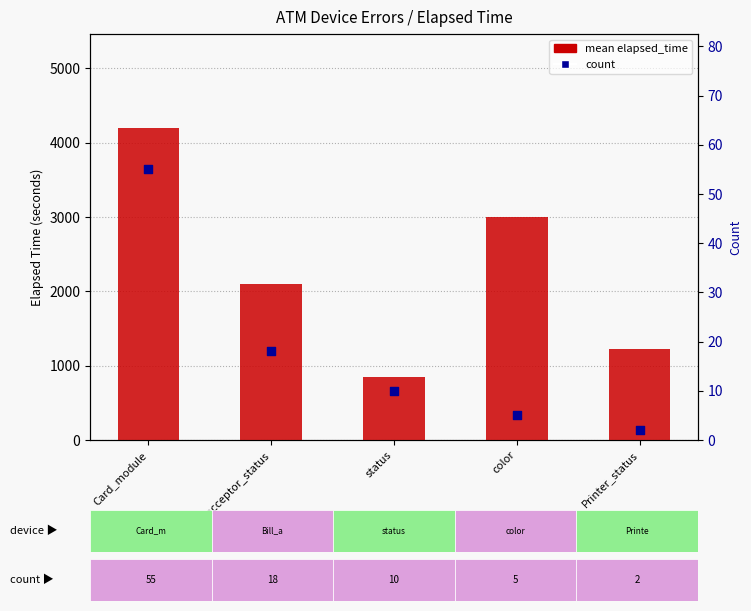

What are all the series names shown in the legend?

mean elapsed_time, count